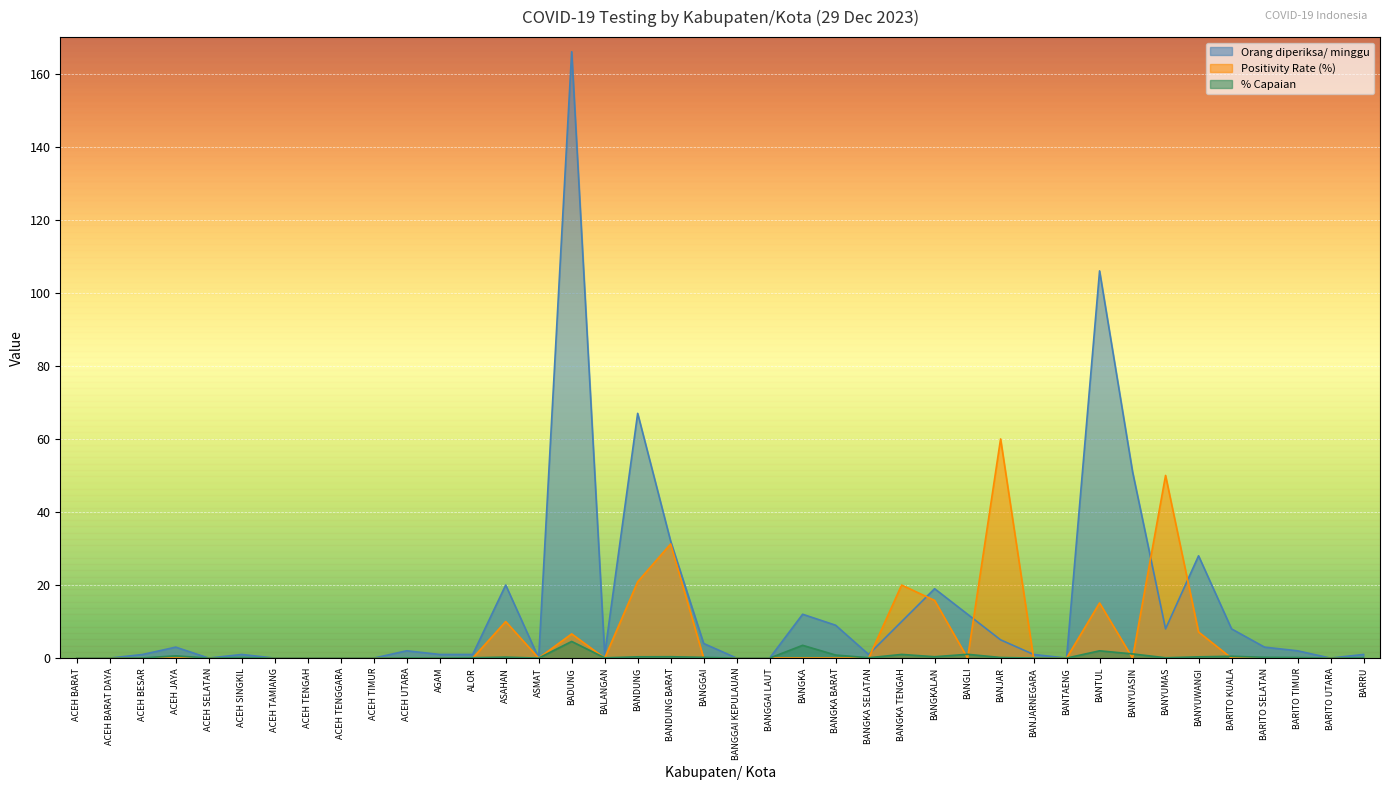

Where is the first local maximum for Orang diperiksa/ minggu?

ACEH JAYA